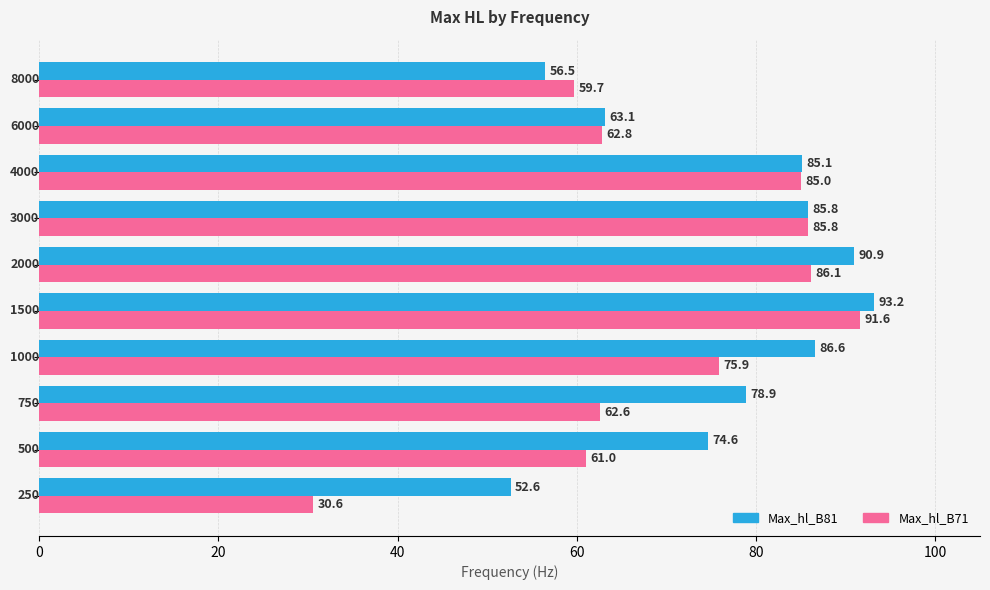

What is the difference between the maximum and minimum values in the Max_hl_B81 series?

40.6